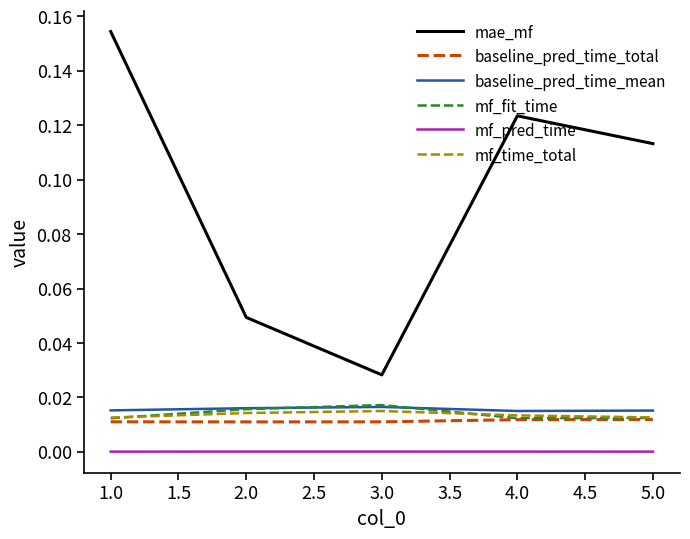

Is it true that mf_fit_time equals 0.0 at 2.0?

True